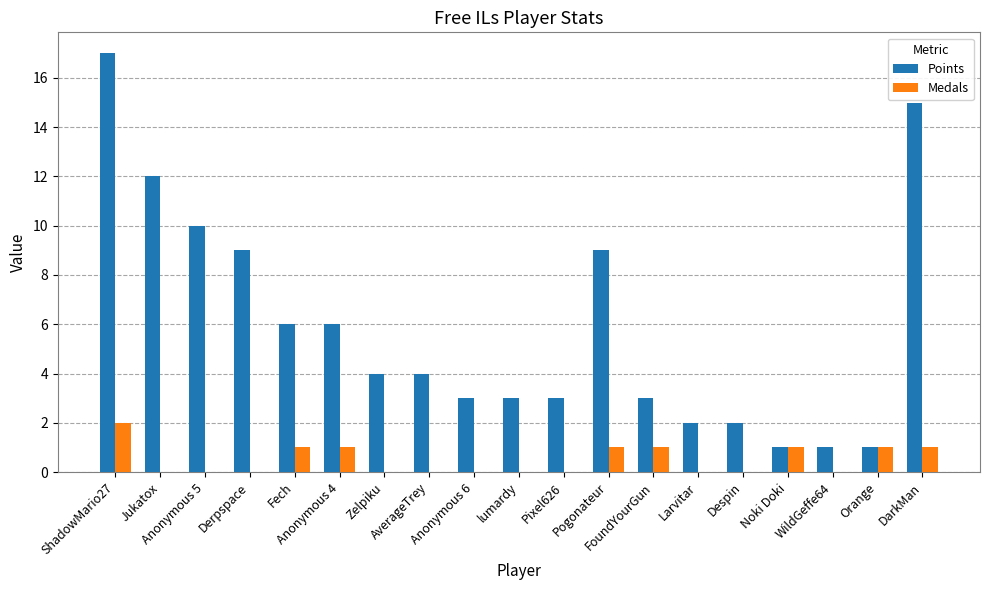

What is the greatest value displayed?

17